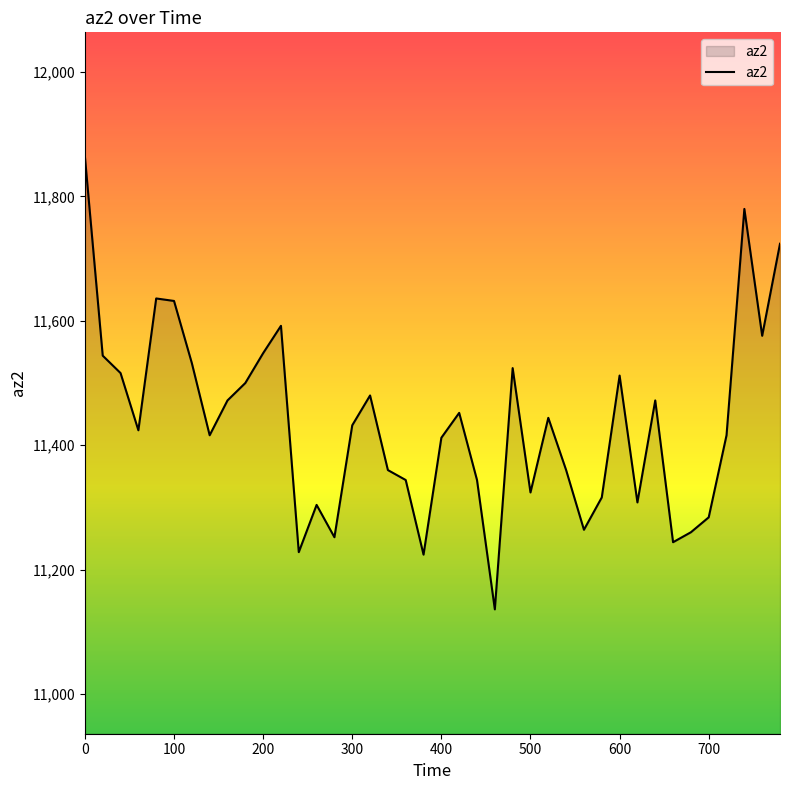

What is the difference between the maximum and minimum values?

728